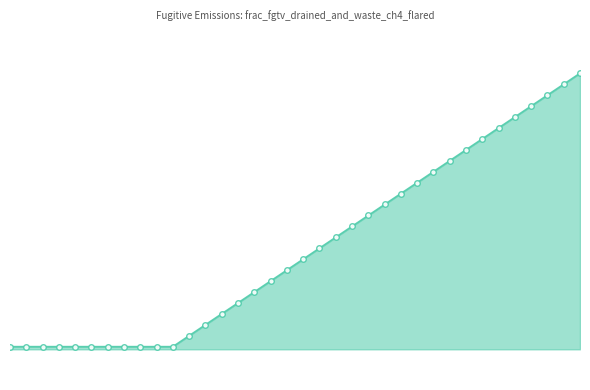

List the labels in order of value, largest first.

35, 34, 33, 32, 31, 30, 29, 28, 27, 26, 25, 24, 23, 22, 21, 20, 19, 18, 17, 16, 15, 14, 13, 12, 11, 0, 1, 2, 3, 4, 5, 6, 7, 8, 9, 10